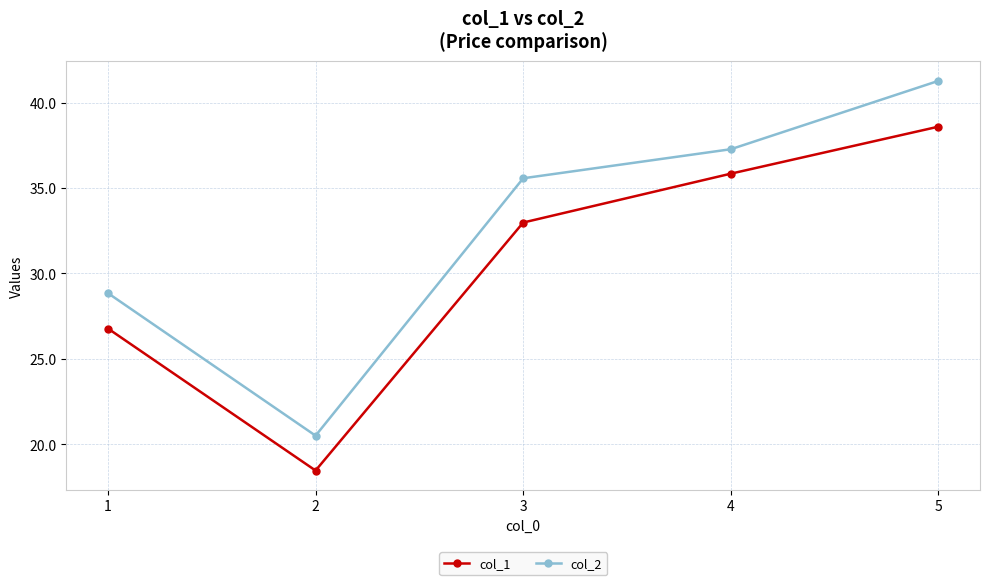

List the series in order of their overall mean, lowest first.

col_1, col_2